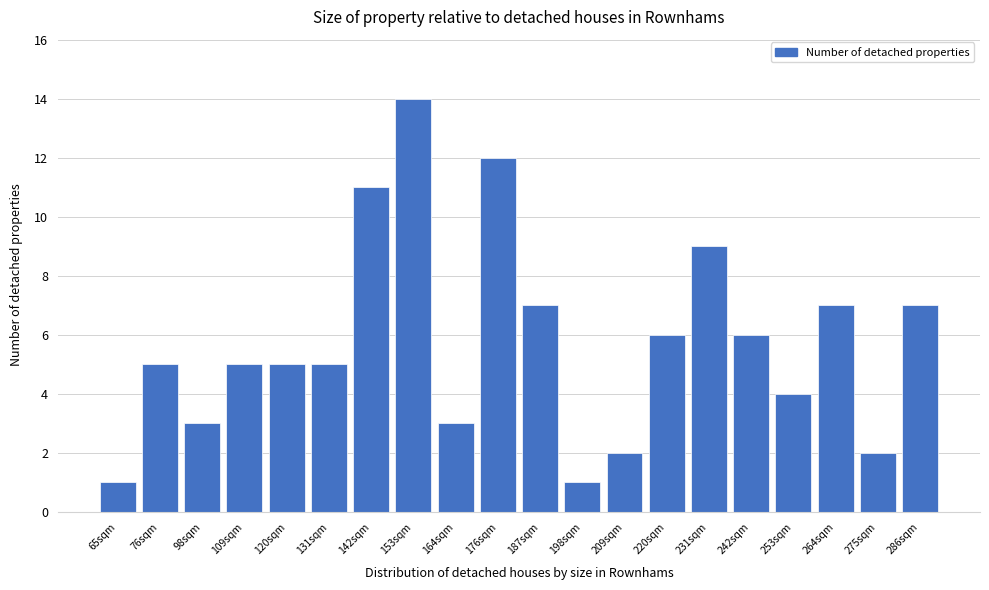

Reading left to right, list all the values displayed in this chart.

65sqm=1	76sqm=5	98sqm=3	109sqm=5	120sqm=5	131sqm=5	142sqm=11	153sqm=14	164sqm=3	176sqm=12	187sqm=7	198sqm=1	209sqm=2	220sqm=6	231sqm=9	242sqm=6	253sqm=4	264sqm=7	275sqm=2	286sqm=7